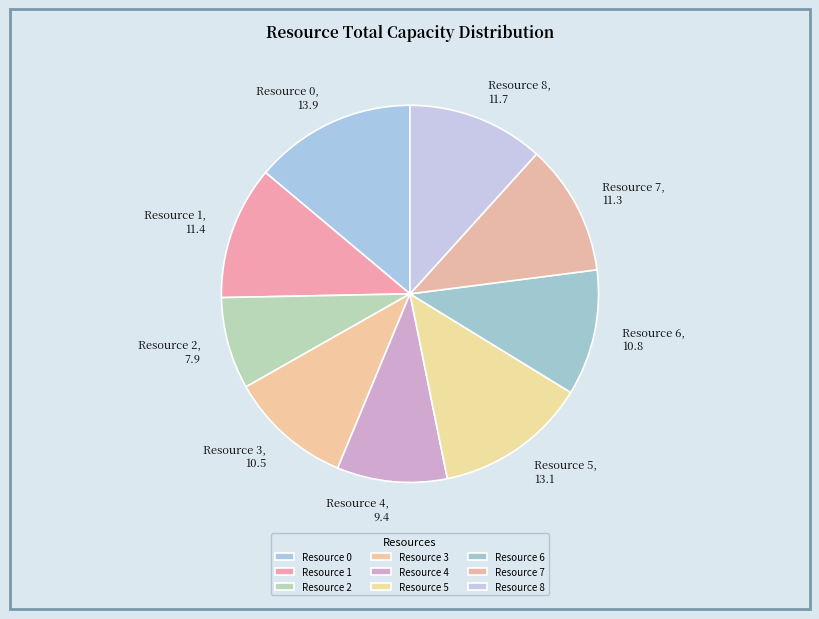

Combined, do Resource 7 and Resource 4 account for over 50%?

No